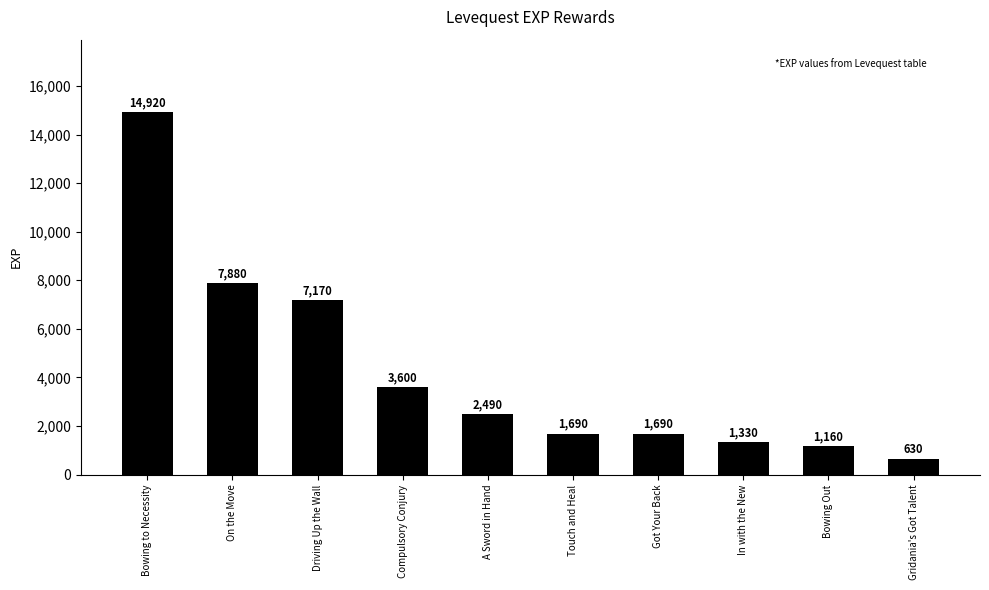

Which label corresponds to the largest value in the chart?

Bowing to Necessity